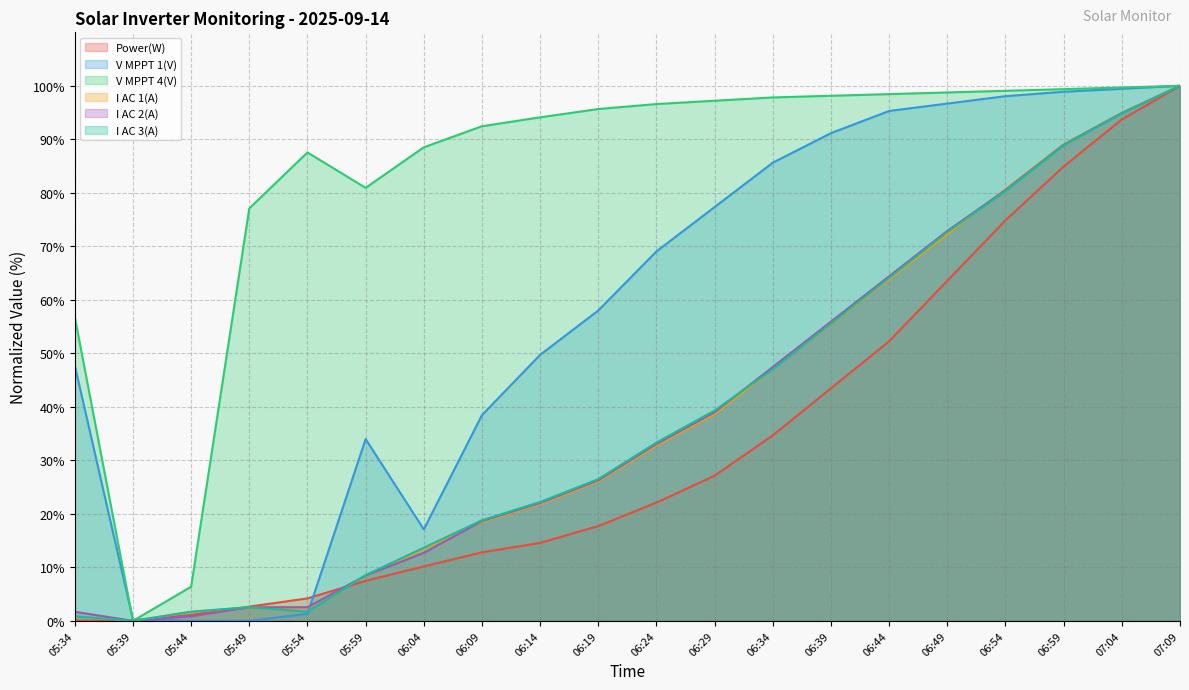

What is the average value of the V MPPT 4(V) series?

83.2